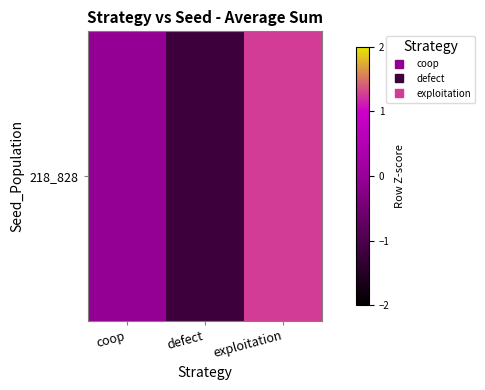

Reading left to right, extract all data points from this chart.

-0.1	-1.2	1.3